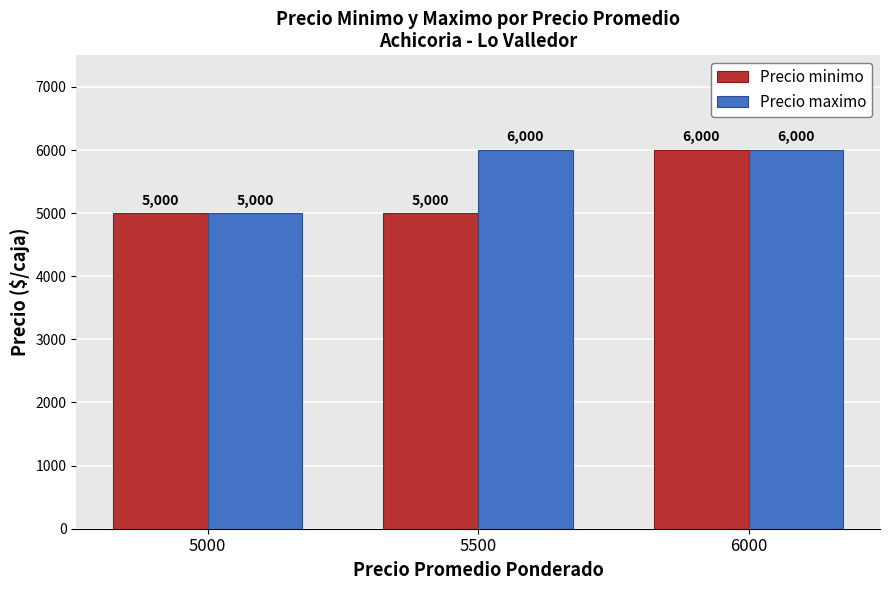

At how many categories does at least one series exceed 5666?

2